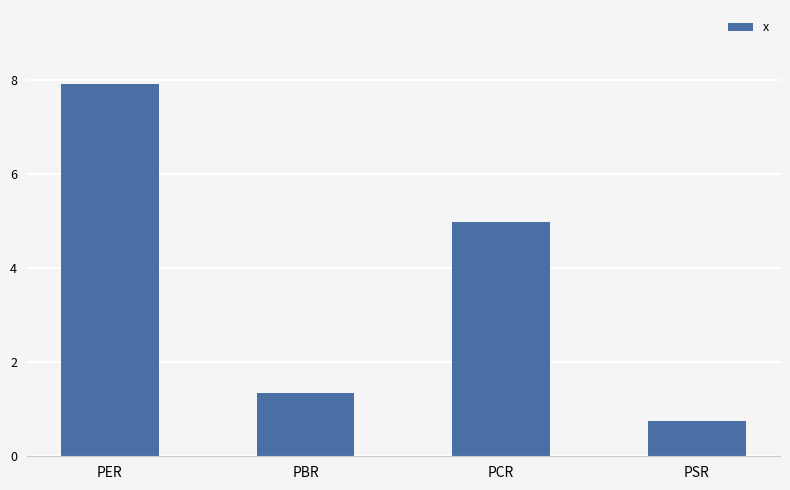

What is the difference between the second highest and minimum values?

4.2